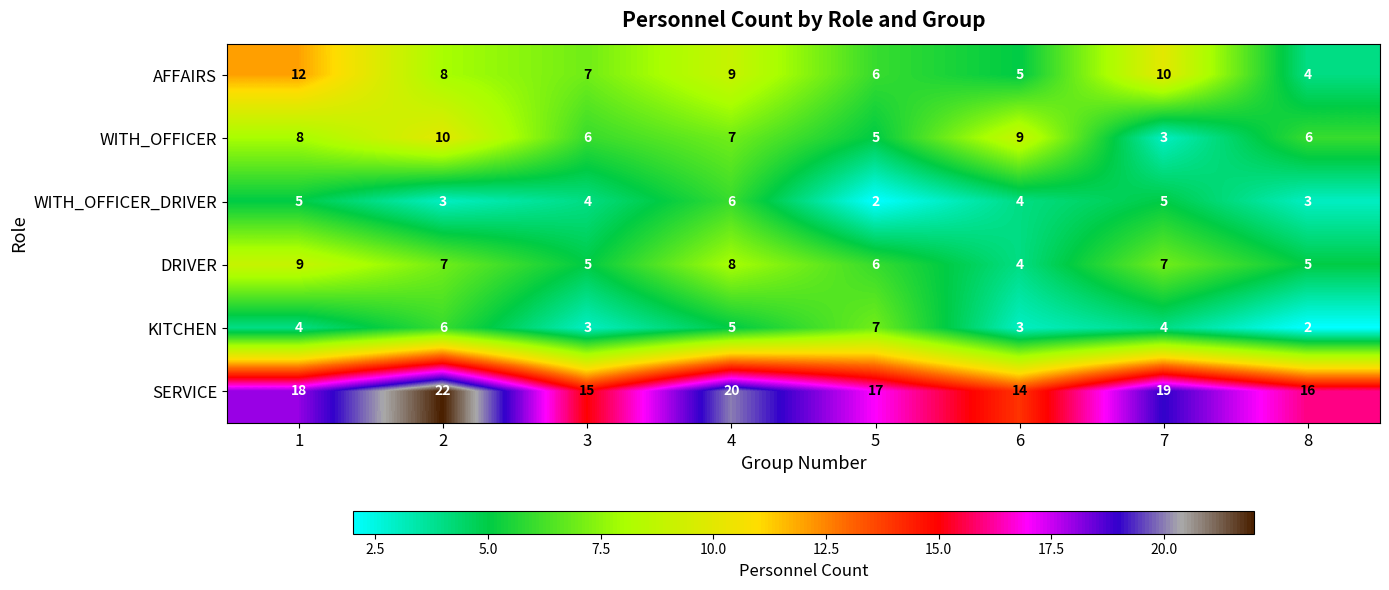

What is the minimum value shown in the chart?

2